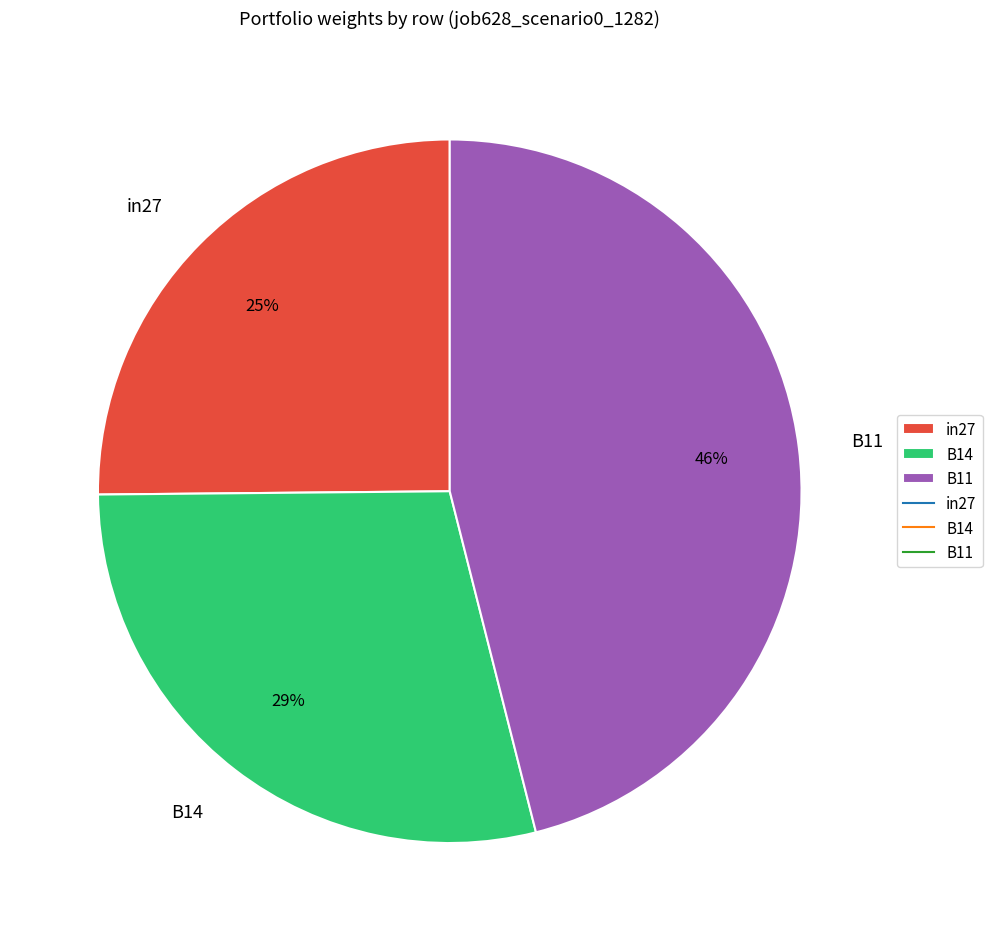

Combined, do in27 and B11 account for over 50%?

Yes